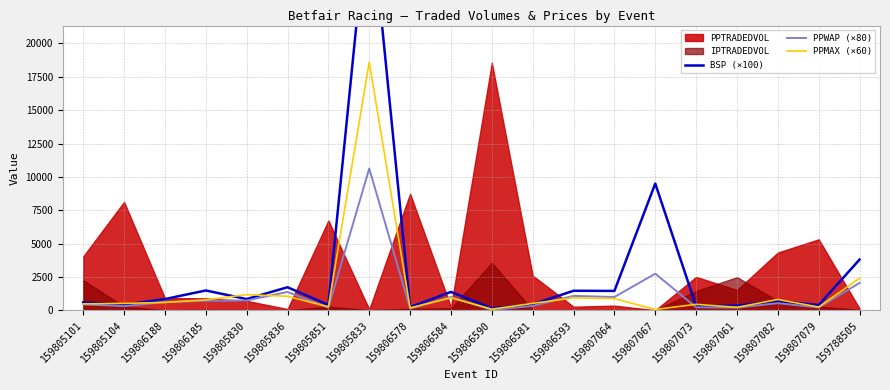

How many interior local valleys does the BSP (×100) series have?

8